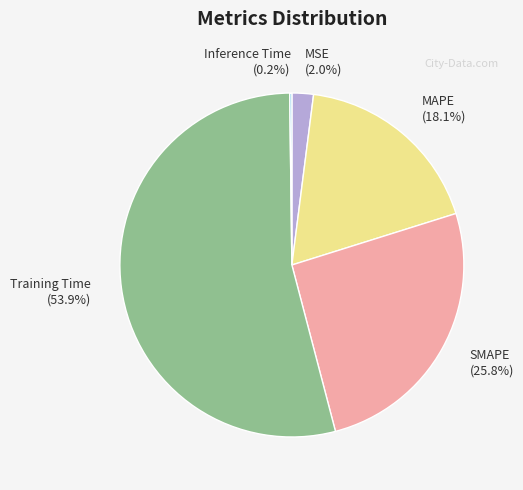

Which slice is the largest?

Training Time